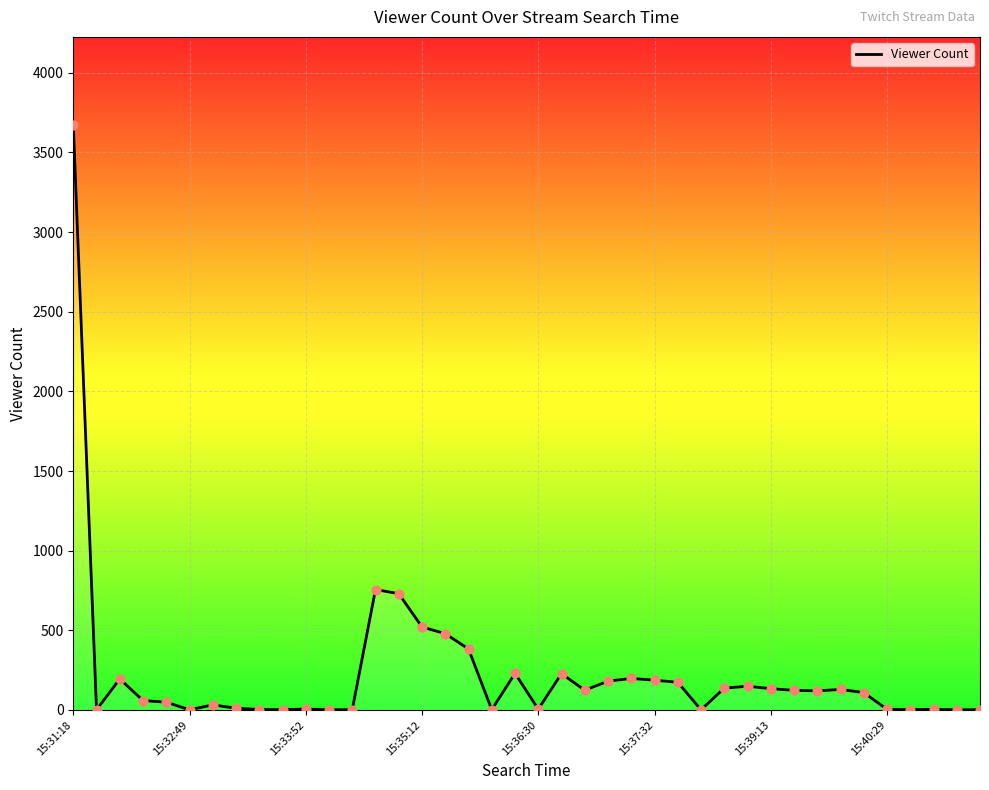

What is the difference between the maximum and minimum values?

3673